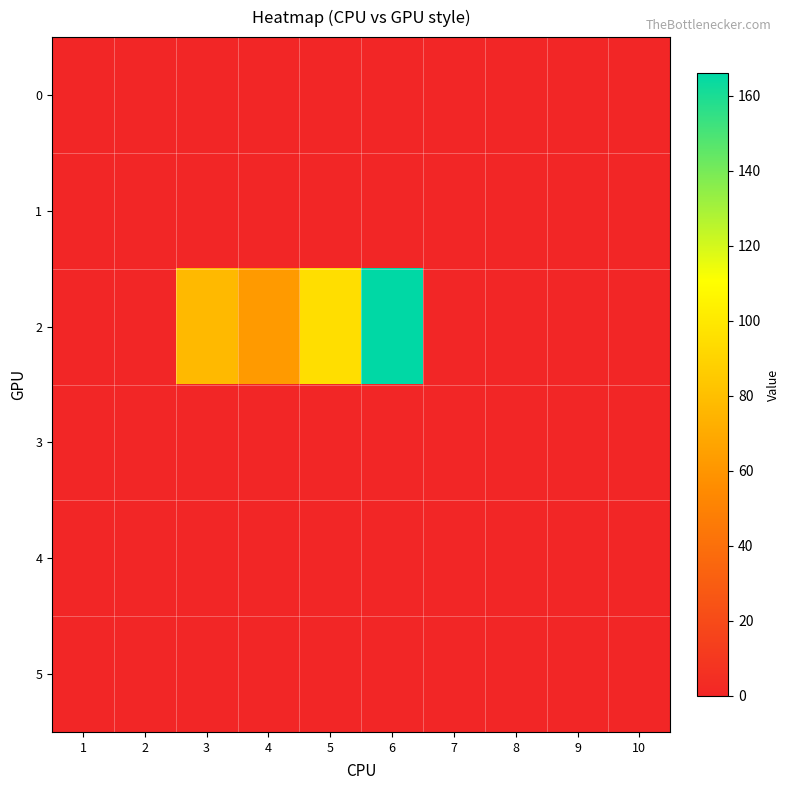

Reading left to right, list all the values displayed in this chart.

0: 1=0	2=0	3=0	4=0	5=0	6=0	7=0	8=0	9=0	10=0
1: 1=0	2=0	3=0	4=0	5=0	6=0	7=0	8=0	9=0	10=0
2: 1=0	2=0	3=77	4=62	5=95	6=166	7=0	8=0	9=0	10=0
3: 1=0	2=0	3=0	4=0	5=0	6=0	7=0	8=0	9=0	10=0
4: 1=0	2=0	3=0	4=0	5=0	6=0	7=0	8=0	9=0	10=0
5: 1=0	2=0	3=0	4=0	5=0	6=0	7=0	8=0	9=0	10=0